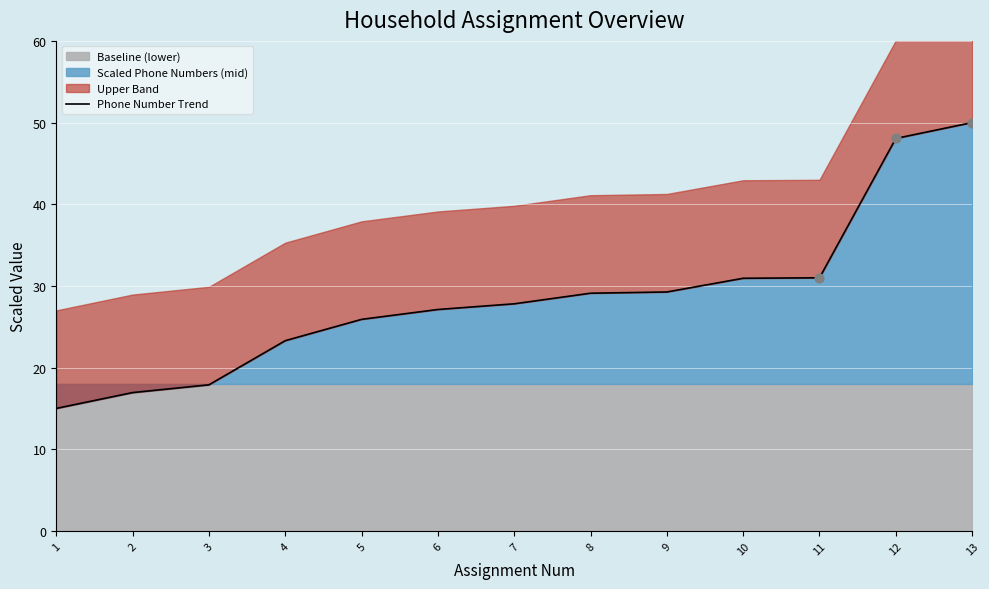

What is the ratio of the value at 9 to the value at 4?

1.3